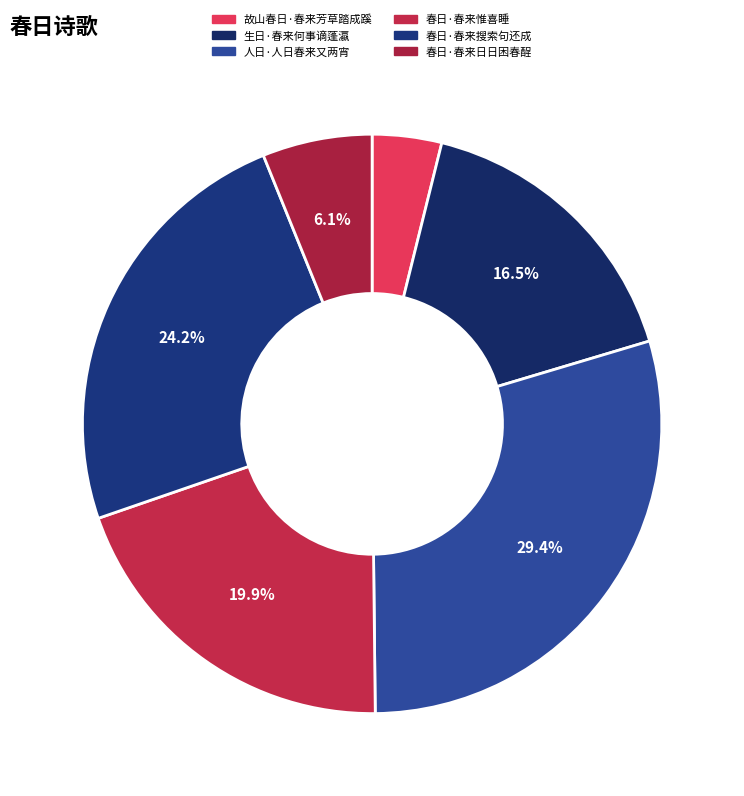

To the nearest percent, what is the combined percentage of 春日·春来搜索句还成 and 人日·人日春来又两宵?

54%